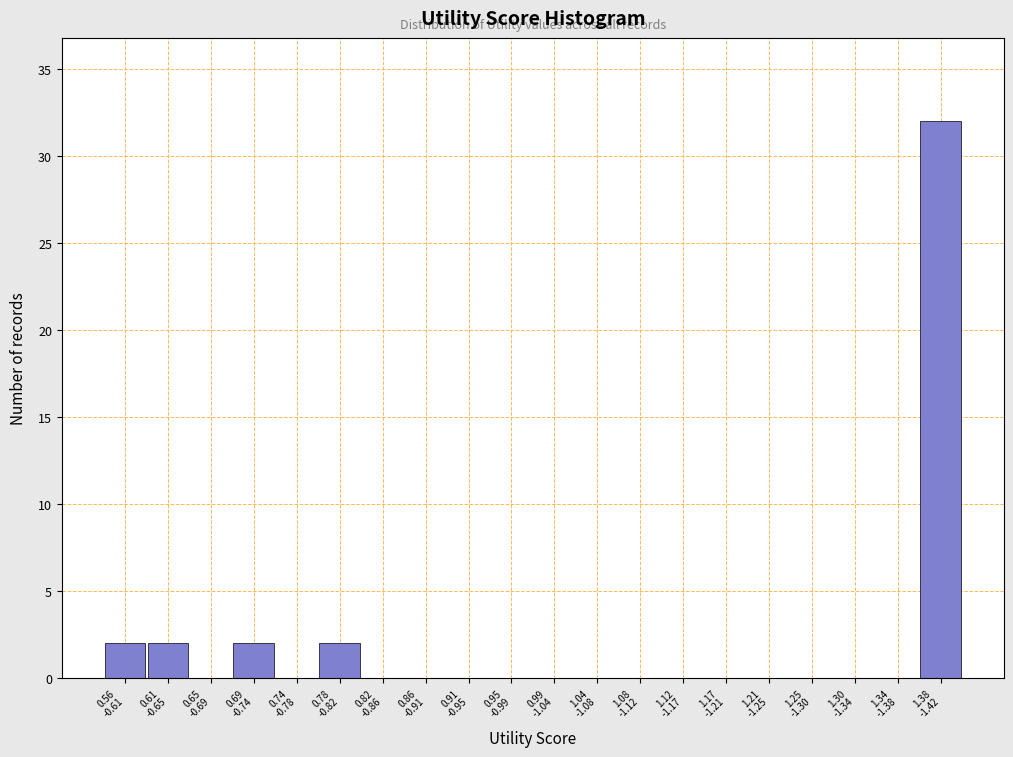

What is the sum of all values?

40